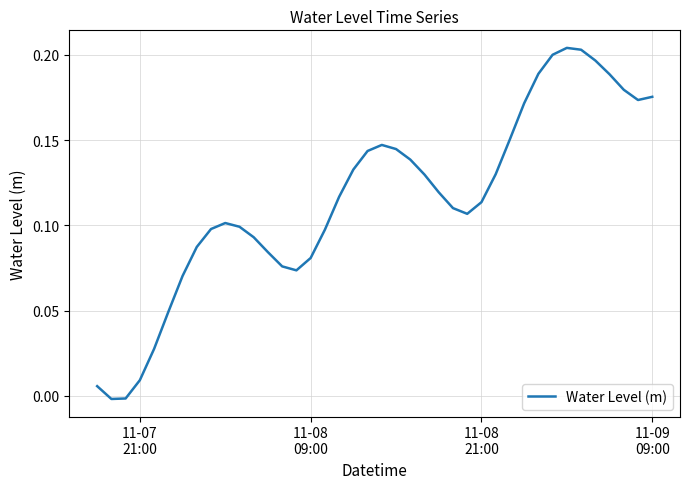

Count the number of data series in this chart.

1